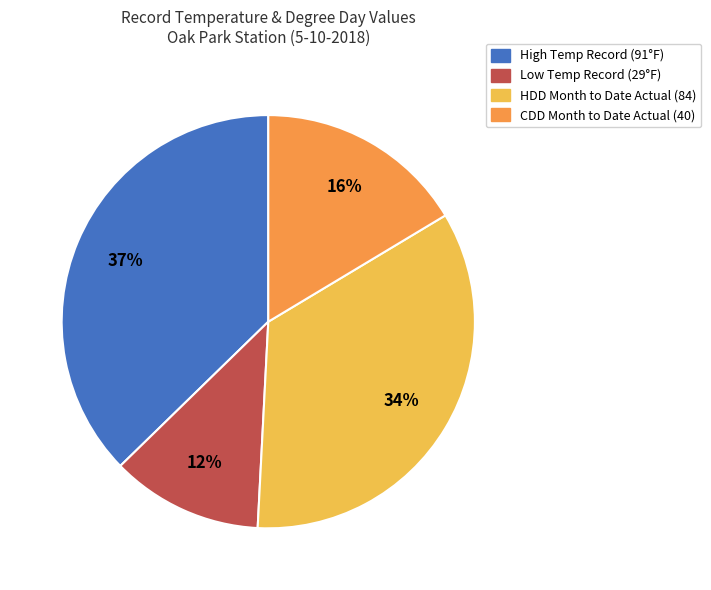

Is the sum of CDD Month to Date and HDD Month to Date greater than half?

Yes